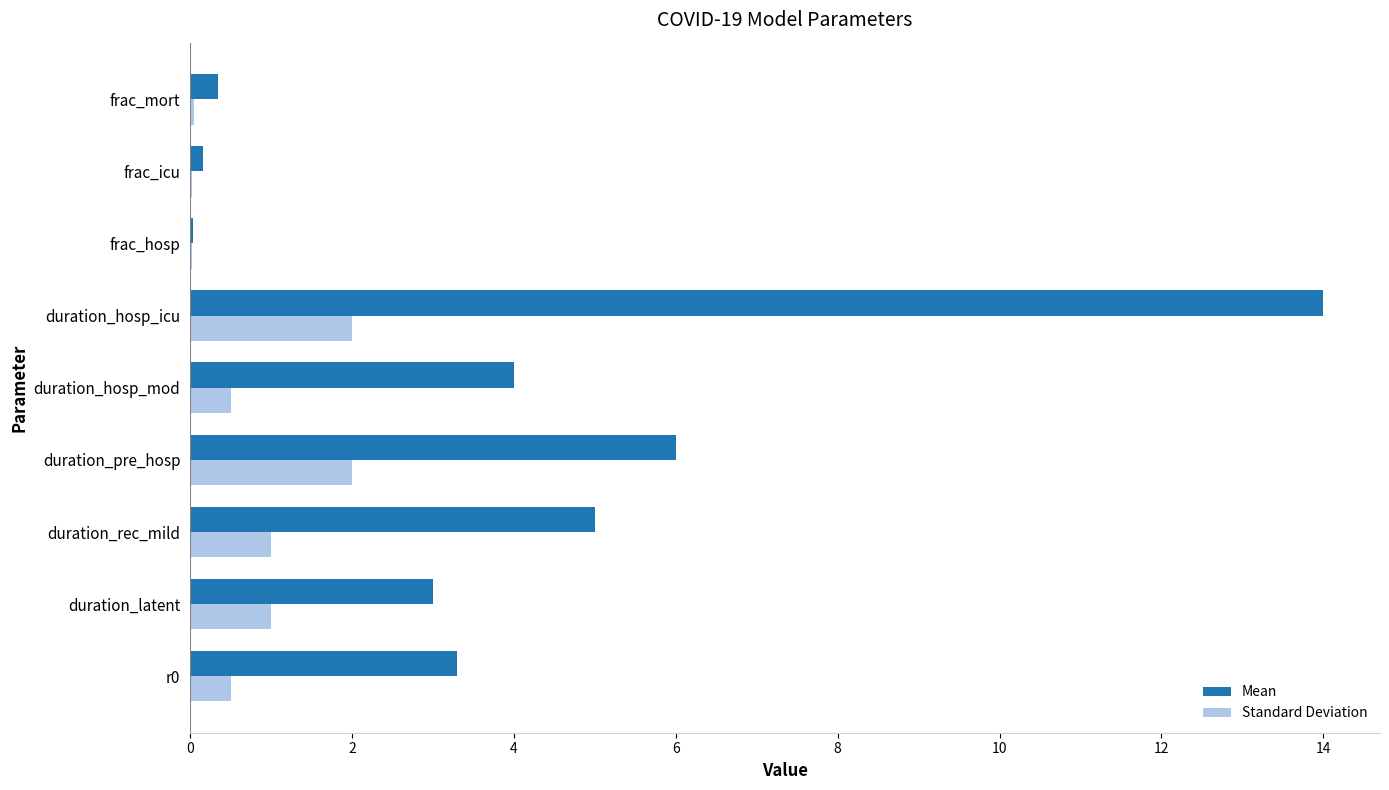

What is the sum of the Standard Deviation values at duration_latent and duration_hosp_icu?

3.0